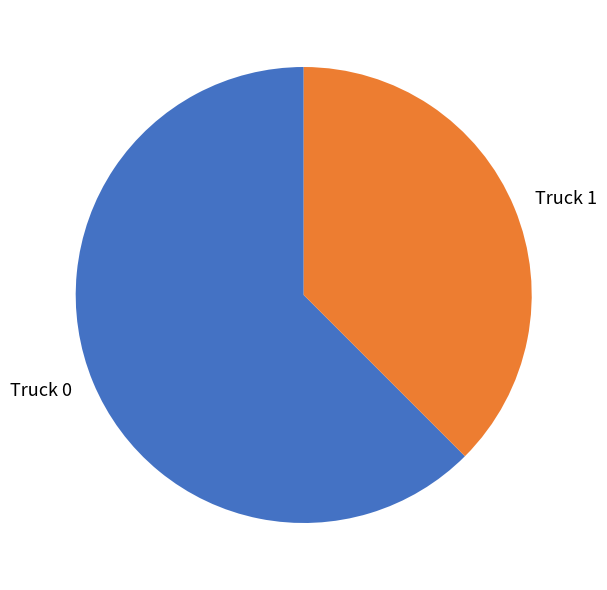

Which slice is the largest?

Truck 0